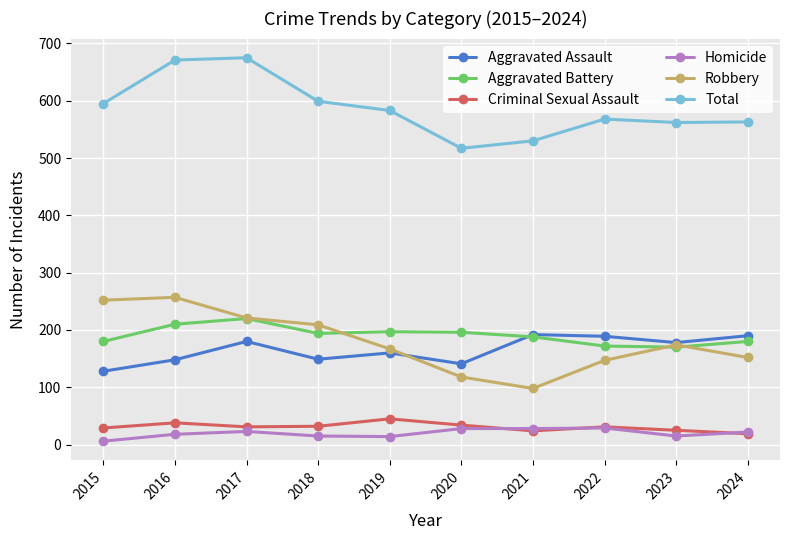

What are all the series names shown in the legend?

Aggravated Assault, Aggravated Battery, Criminal Sexual Assault, Homicide, Robbery, Total